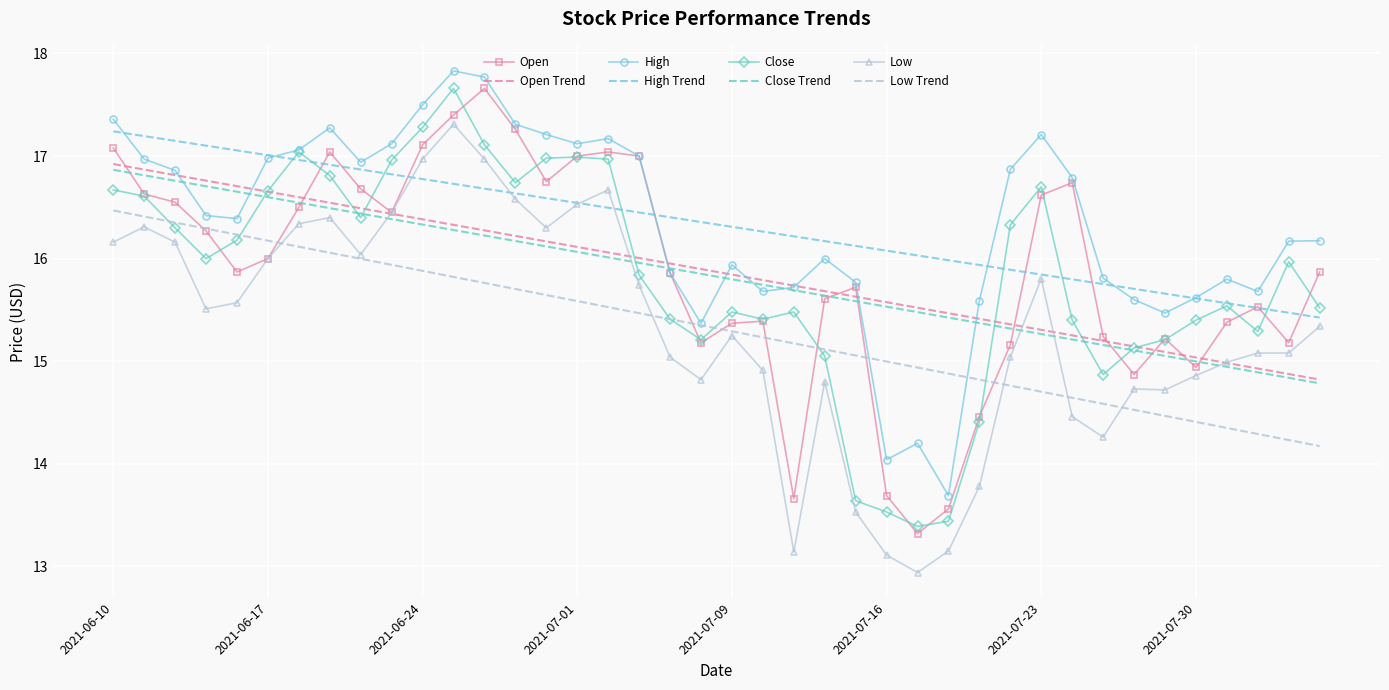

What is the lowest value of the Close Trend series?

14.8